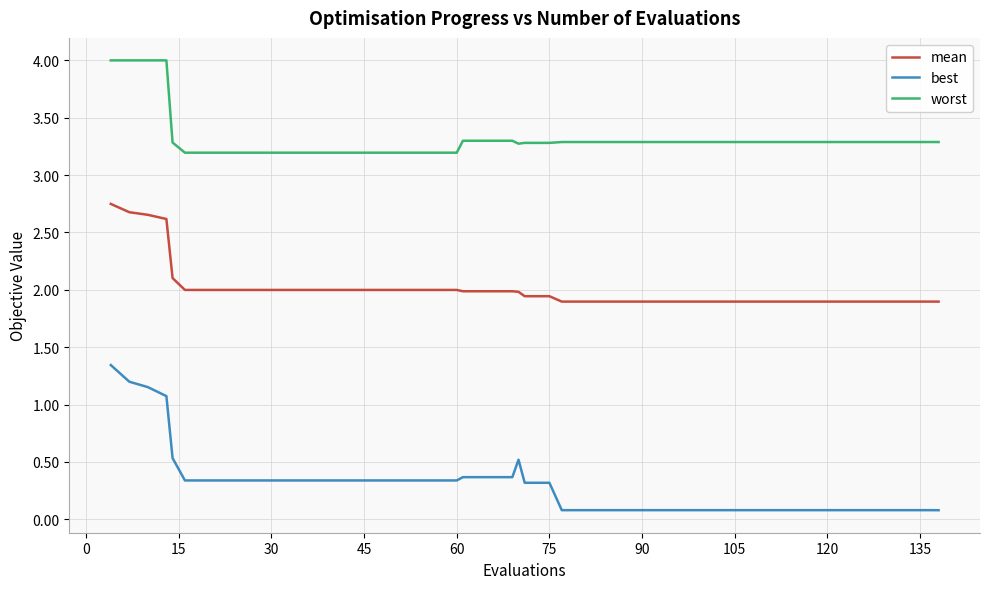

How many lines are shown in the chart?

3